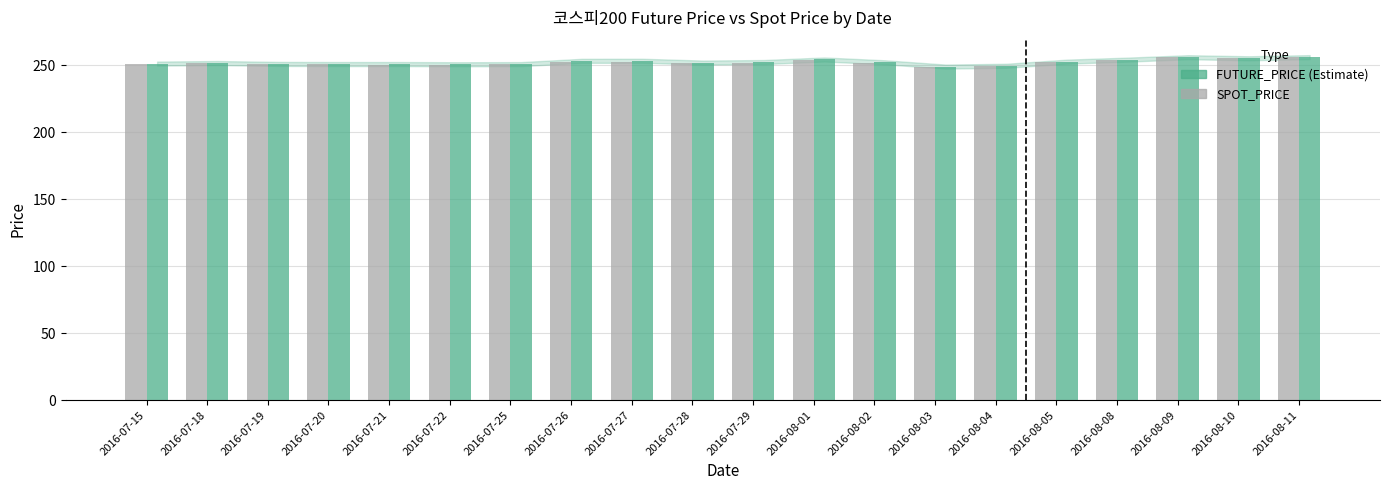

What is the spread (max minus min) of values at 2016-08-05?

0.3